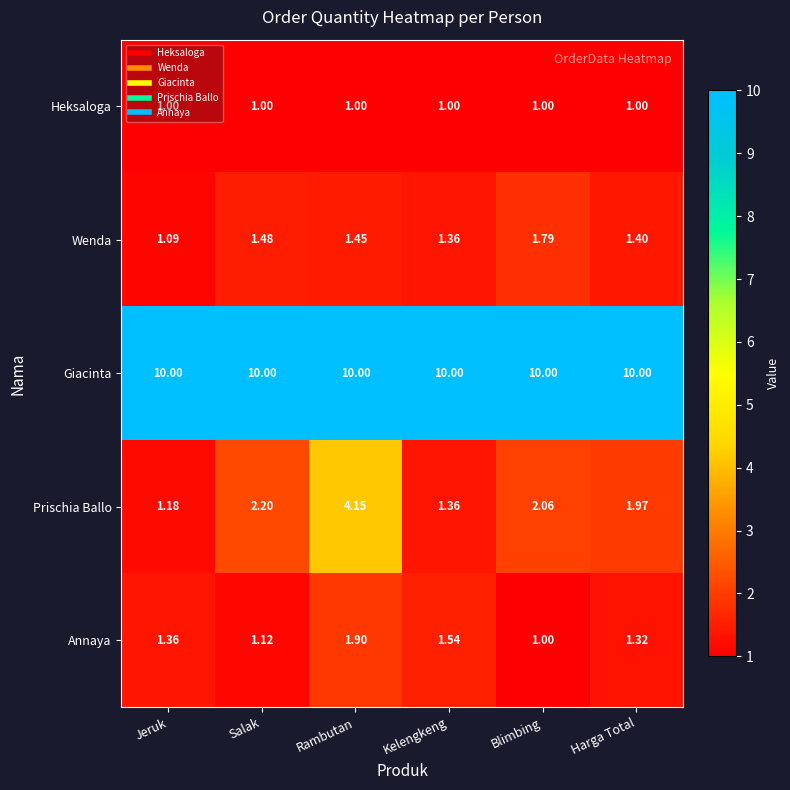

At which label does Prischia Ballo reach its peak?

Rambutan